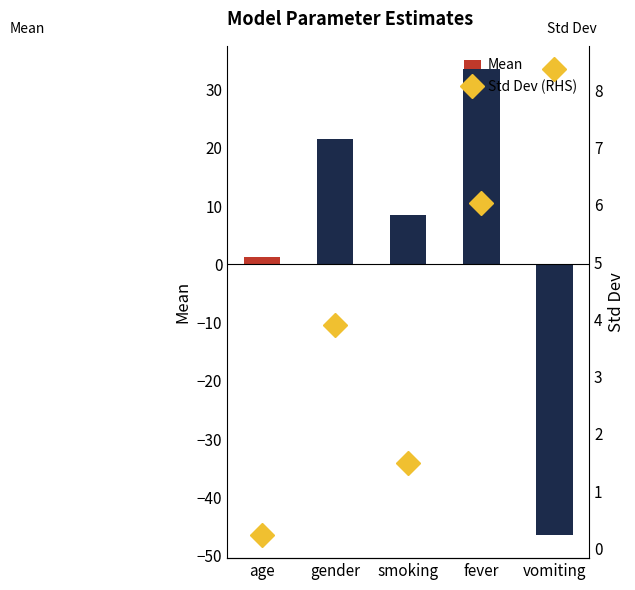

How many groups of bars are there?

5